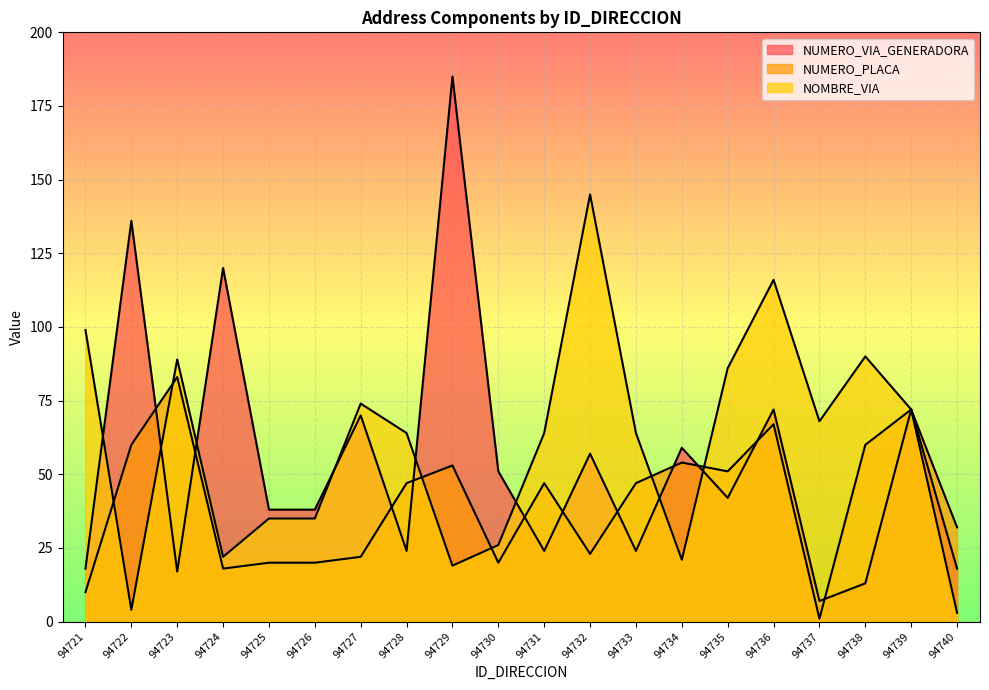

At which label does NUMERO_VIA_GENERADORA first exceed 42?

94722